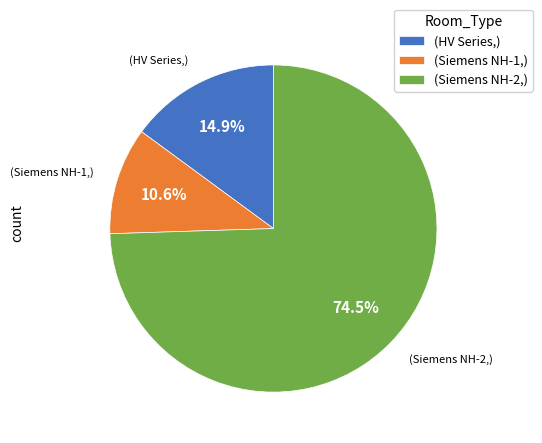

Combined, do (Siemens NH-2,) and (Siemens NH-1,) account for over 50%?

Yes